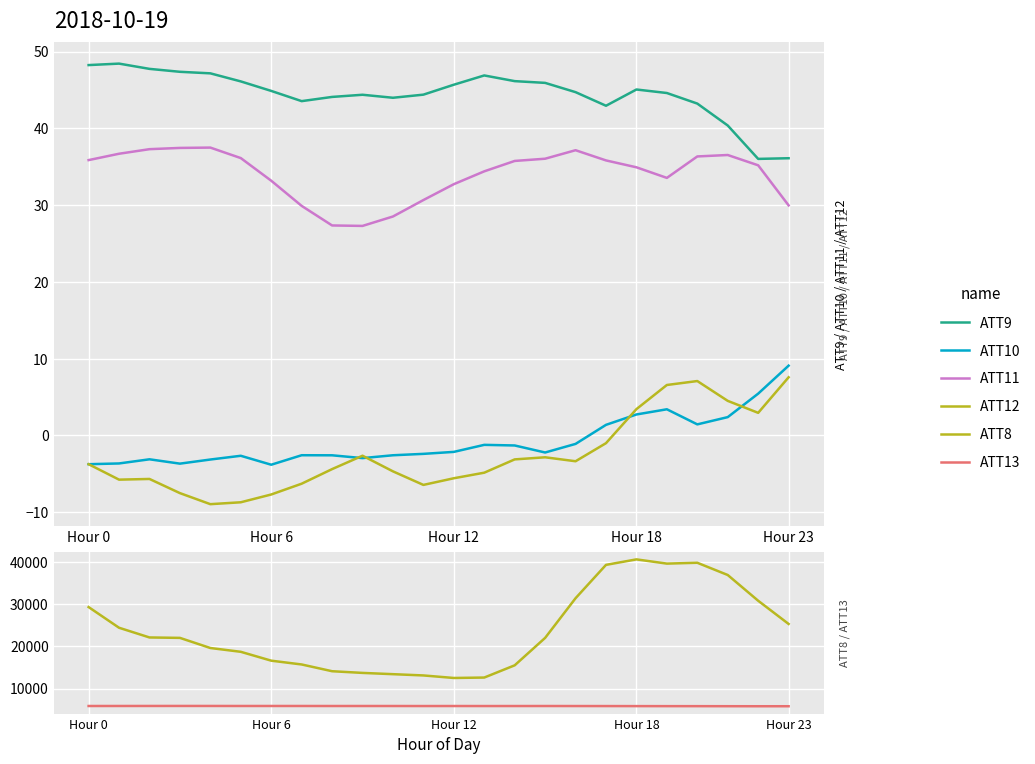

What is the highest value of the ATT10 series?

9.1